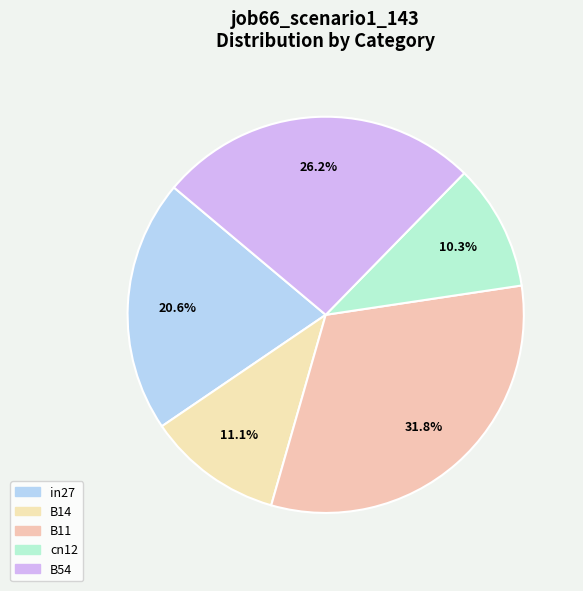

Is B14 the majority of the pie?

No